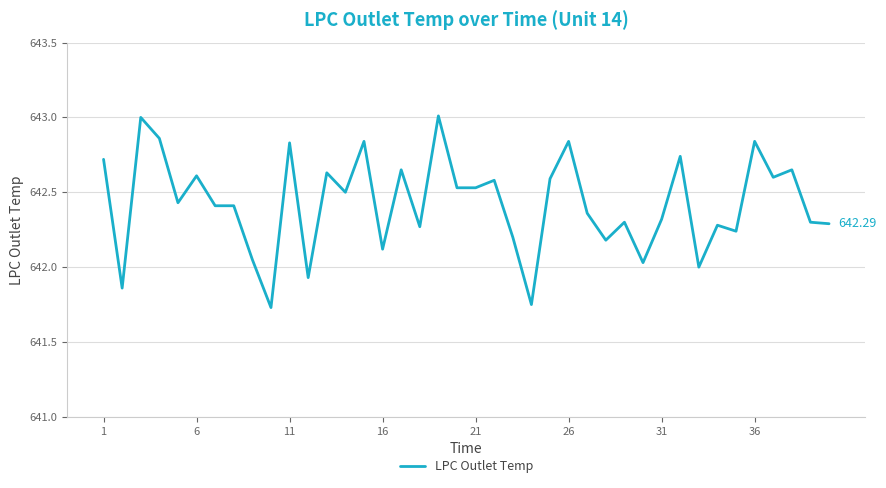

What is the difference between the maximum and minimum values?

1.3